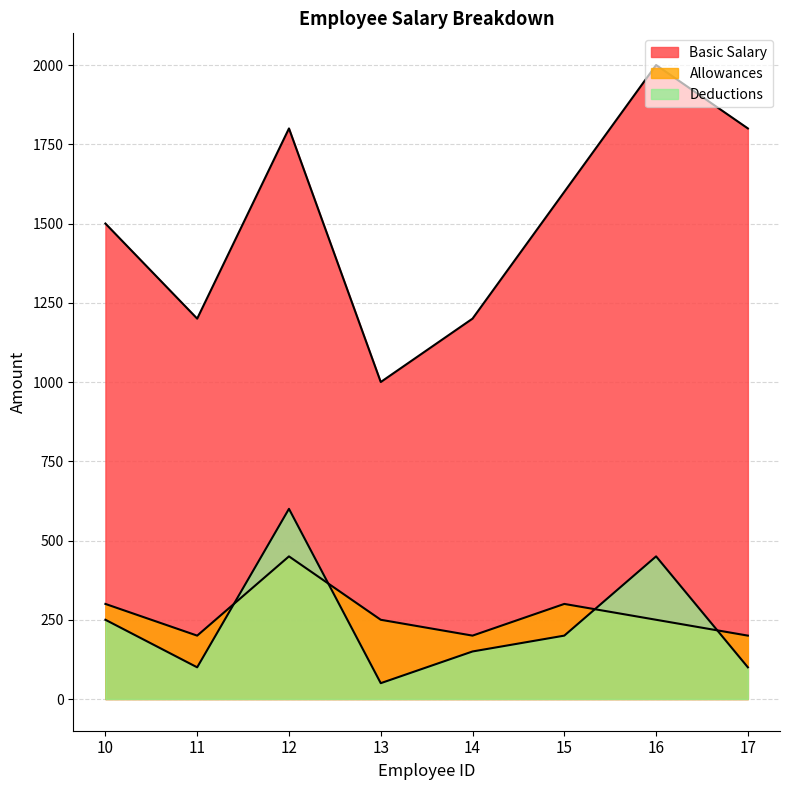

Count the number of data series in this chart.

3